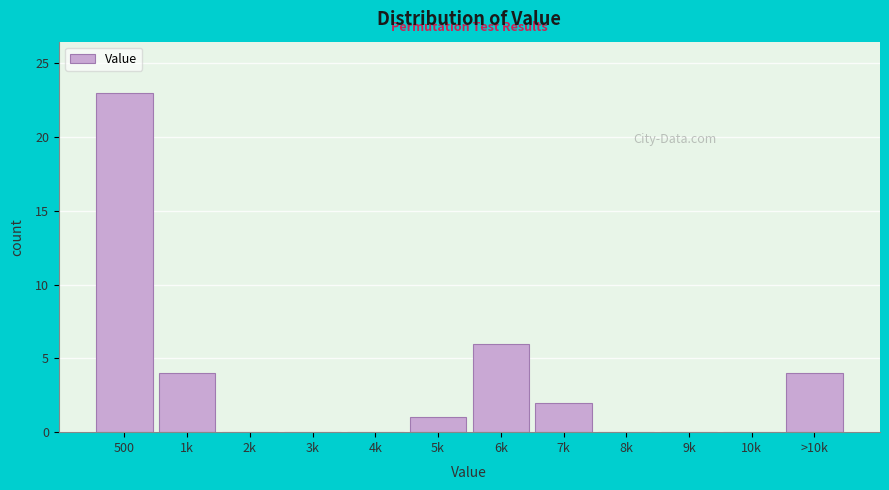

Reading left to right, extract all data points from this chart.

500=23	1k=4	2k=0	3k=0	4k=0	5k=1	6k=6	7k=2	8k=0	9k=0	10k=0	>10k=4